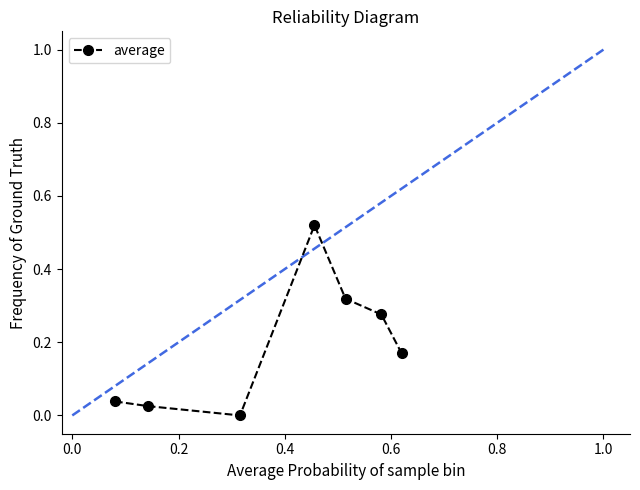

How many interior local valleys (lower than both neighbors) does the data have?

1